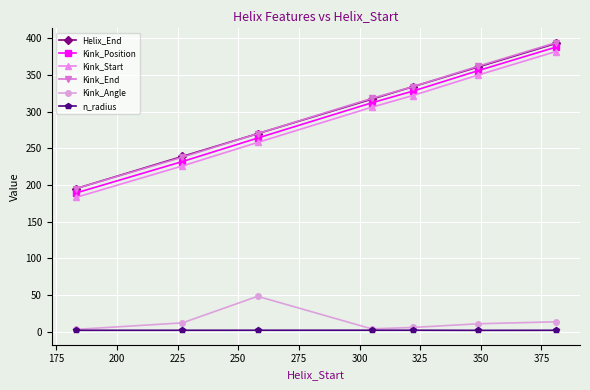

What is the minimum value for Kink_Position?

189.0